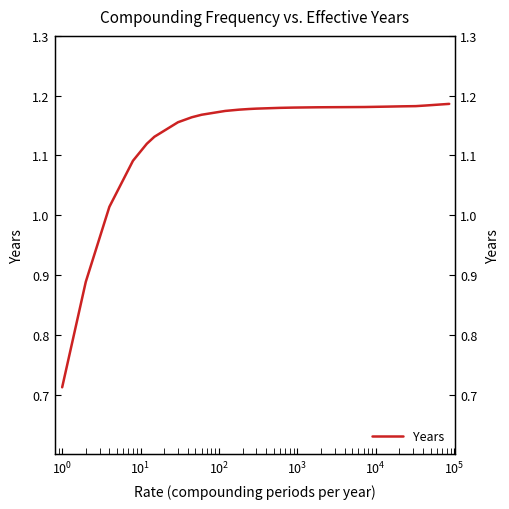

True or false: the data shows 2.0 at $\mathdefault{10^{4}}$.

False